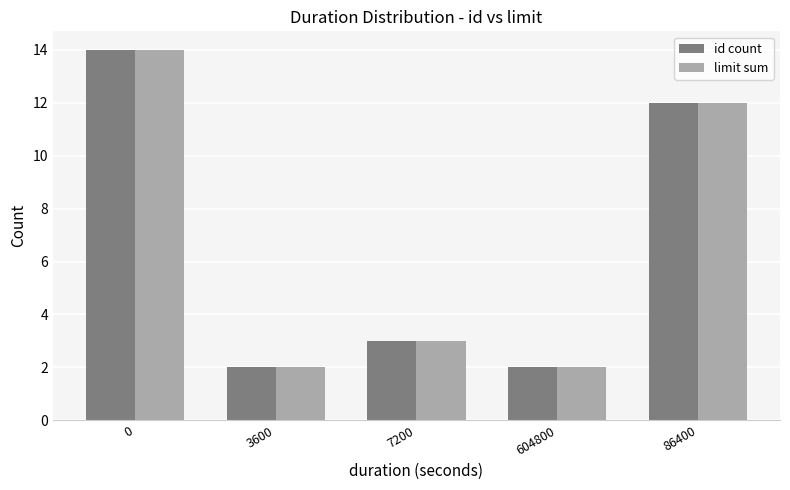

Reading left to right, transcribe all the data shown in this chart.

id count: 0=14	3600=2	7200=3	604800=2	86400=12
limit sum: 0=14	3600=2	7200=3	604800=2	86400=12